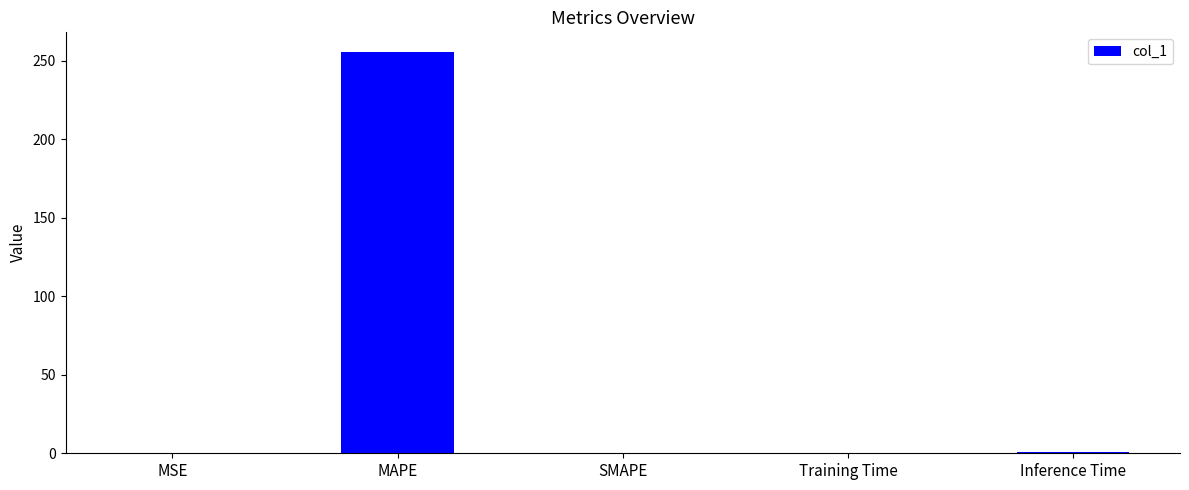

Count the number of categories in the chart.

5